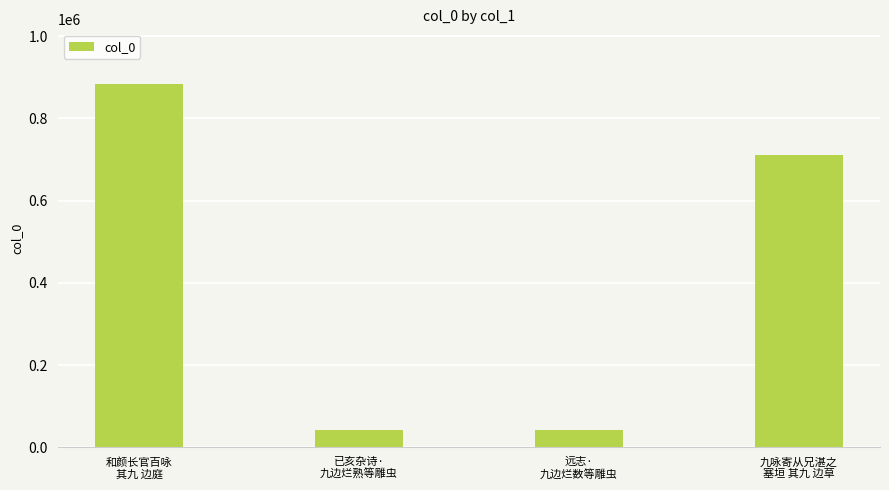

How many data points are less than 710705?

2